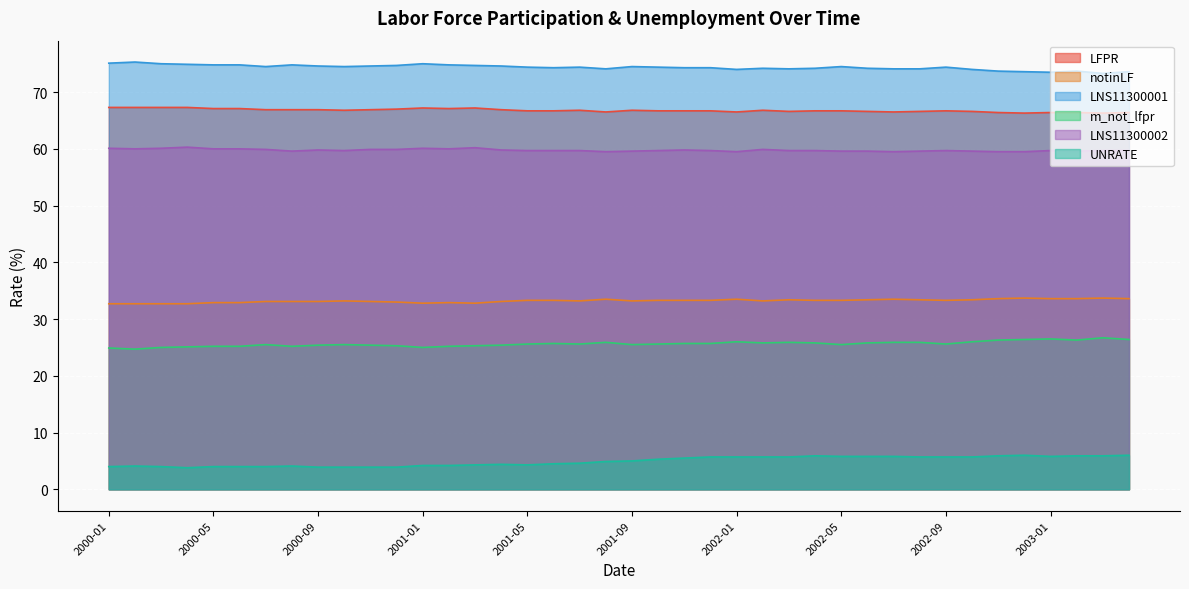

True or false: LNS11300002 and m_not_lfpr cross at least once.

False